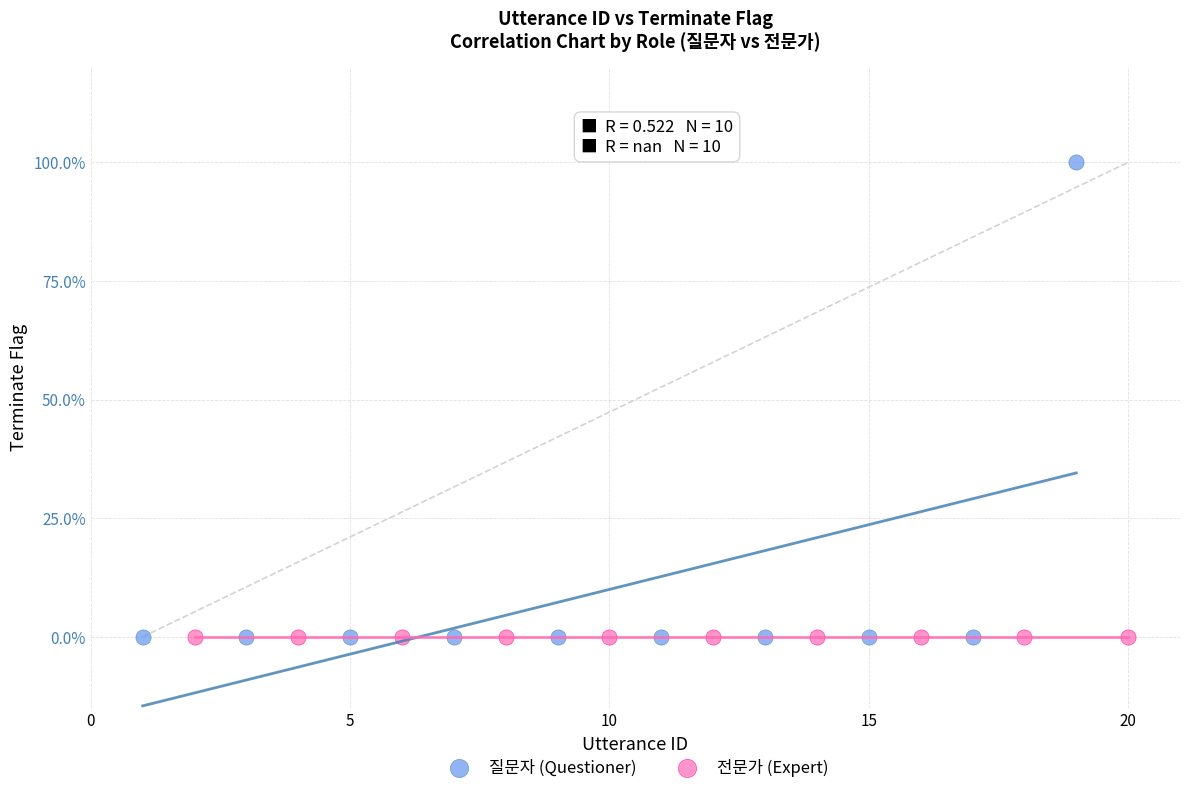

What are all the series names shown in the legend?

질문자 (Questioner), 전문가 (Expert)